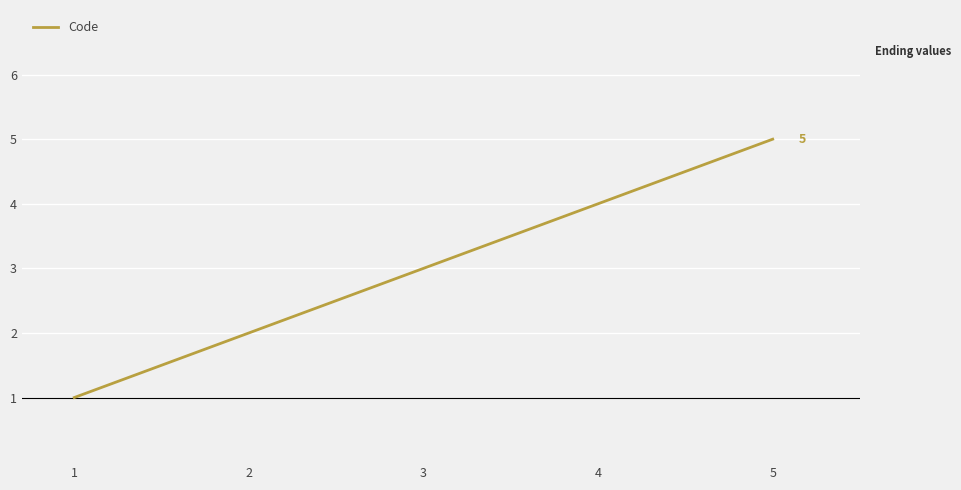

How many lines are shown in the chart?

1